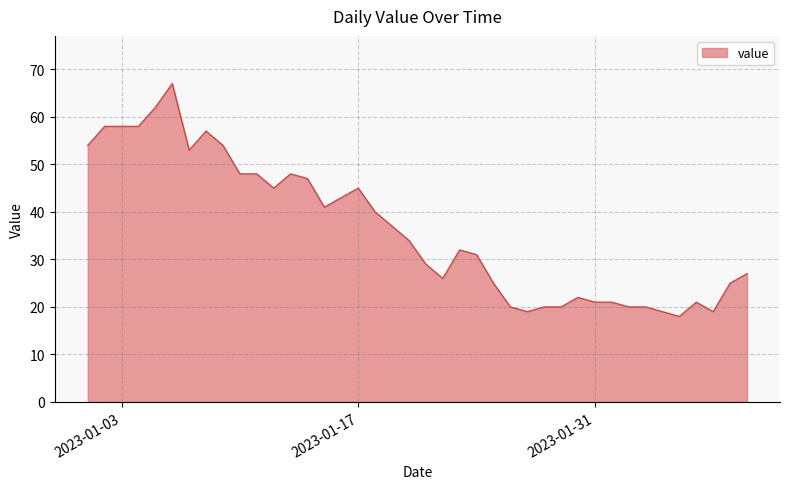

What is the greatest value displayed?

67